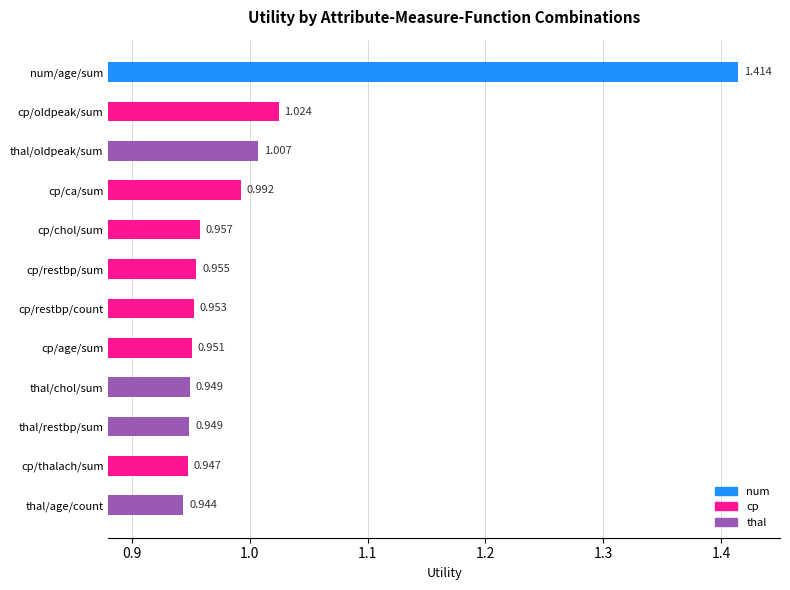

Reading right to left, list all the values displayed in this chart.

0.9	0.9	0.9	0.9	1.0	1.0	1.0	1.0	1.0	1.0	1.0	1.4